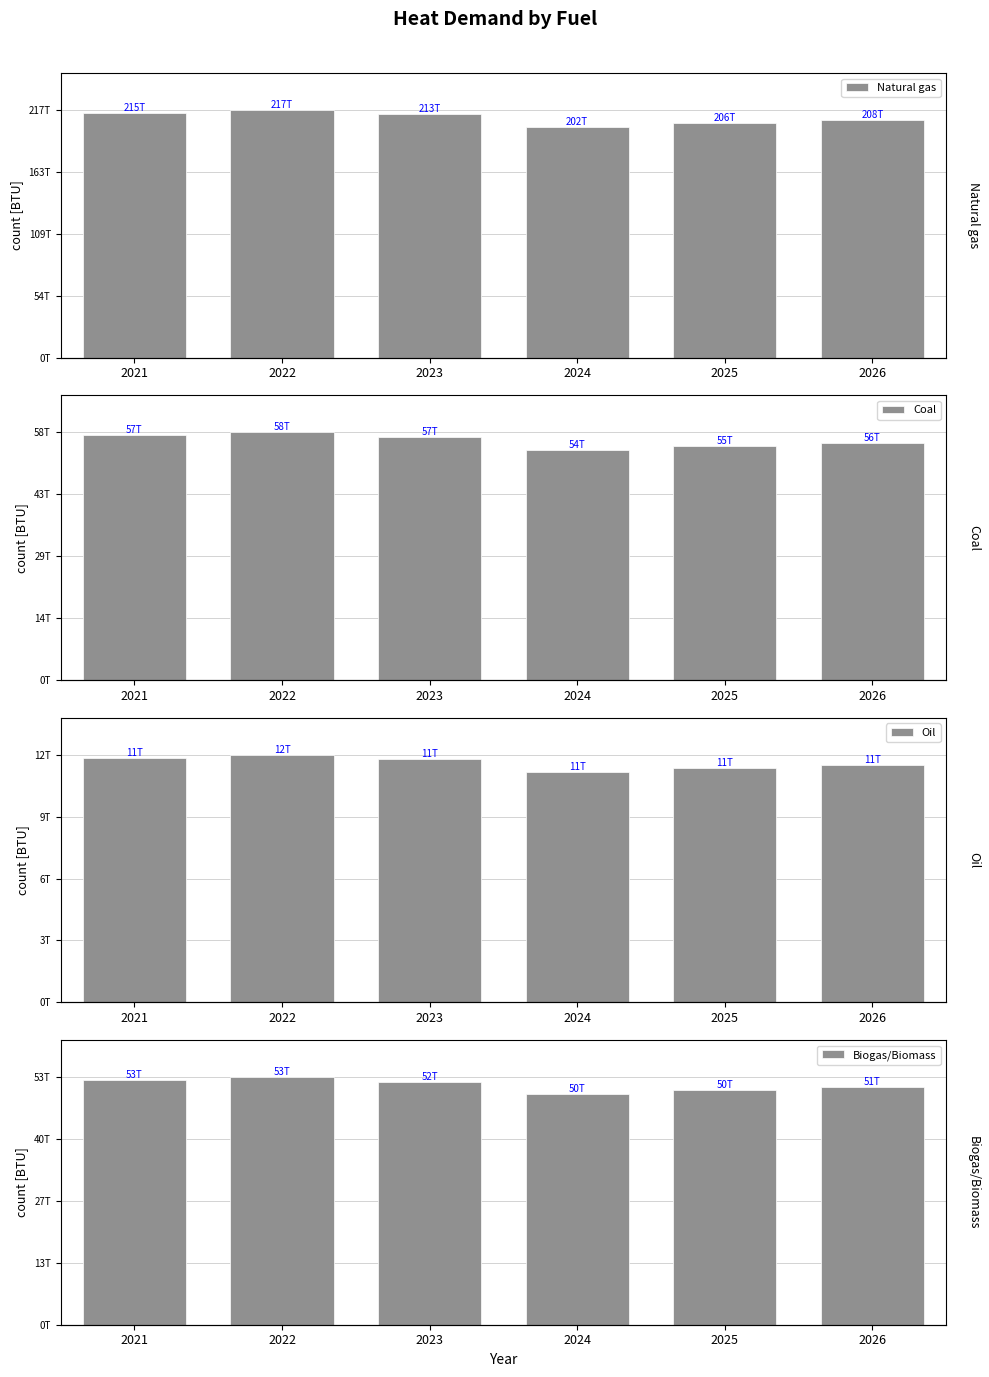

Rank the series at 2025 from highest to lowest value.

Natural gas, Coal, Biogas/Biomass, Oil